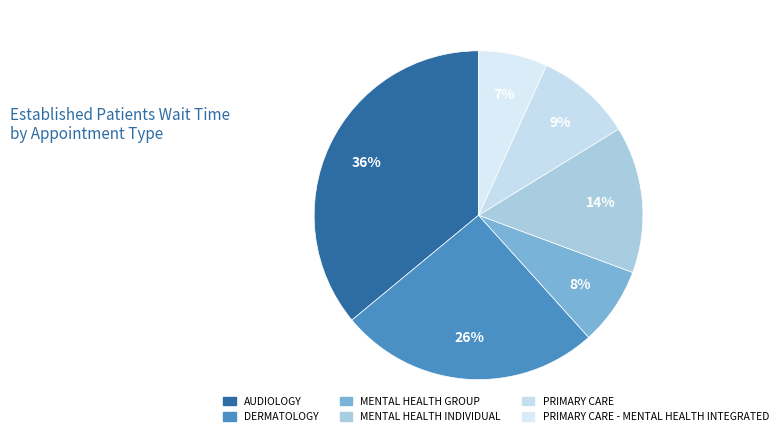

What portion of the pie excludes PRIMARY CARE?

90.6%